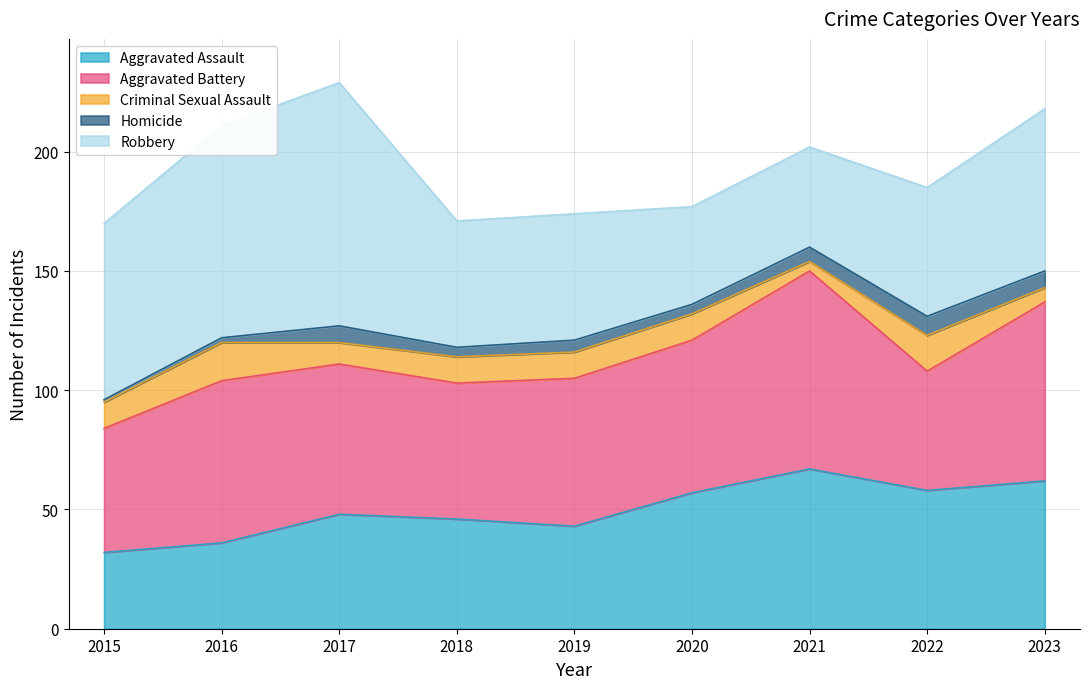

What is the difference between the second highest and minimum values in the Homicide series?

6